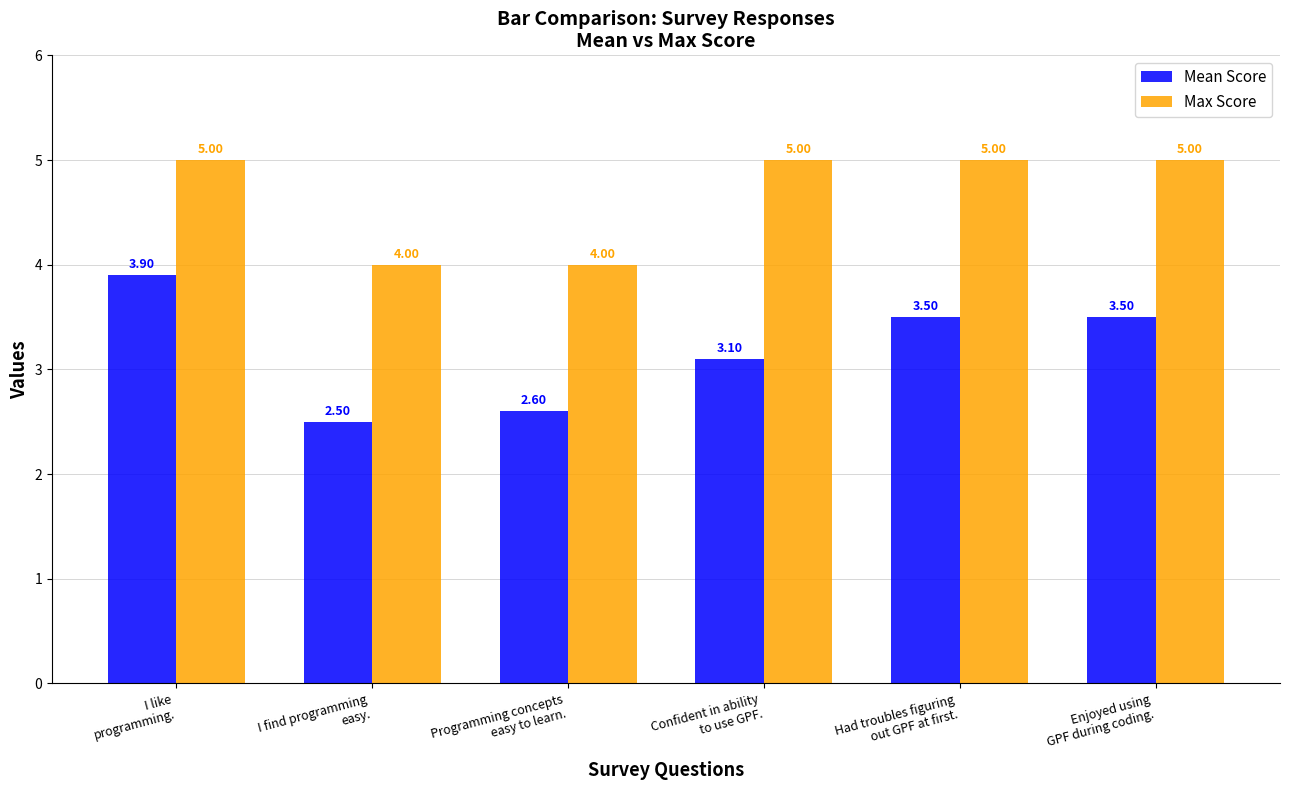

At which category is the sum across all series the highest?

I like
programming.